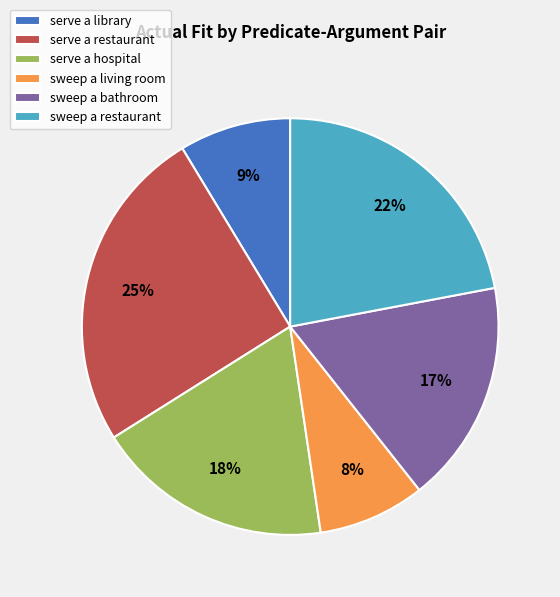

Combined, do sweep a restaurant and sweep a bathroom account for over 50%?

No